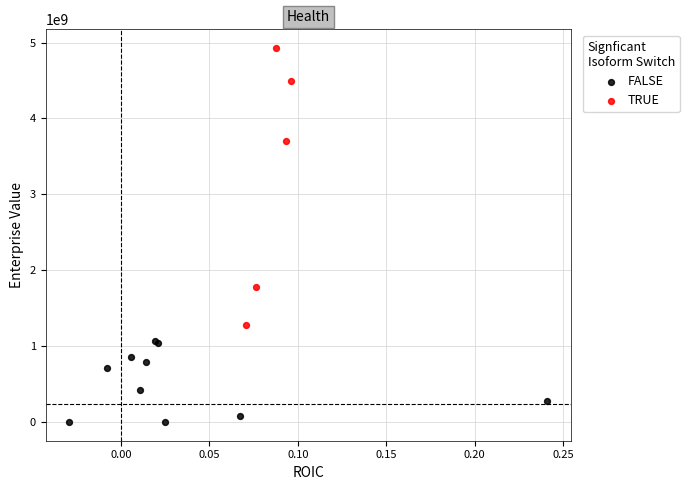

Which series contains the highest Y value?

TRUE